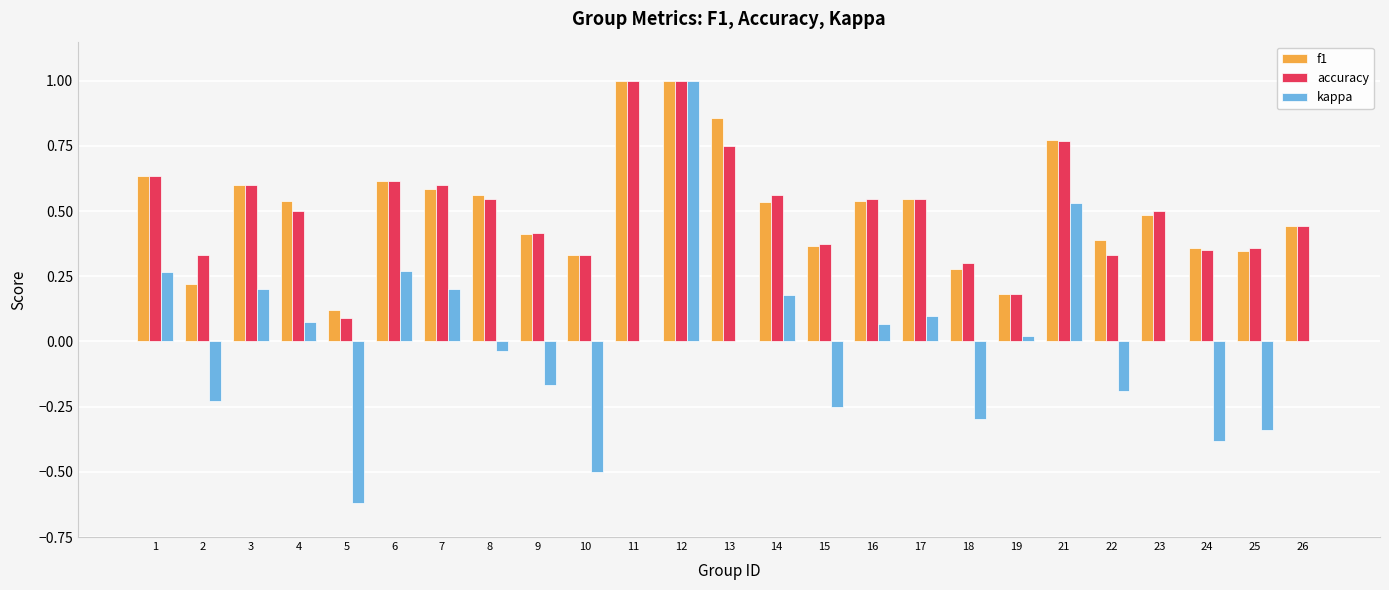

What is the sum of all f1 values?

12.7